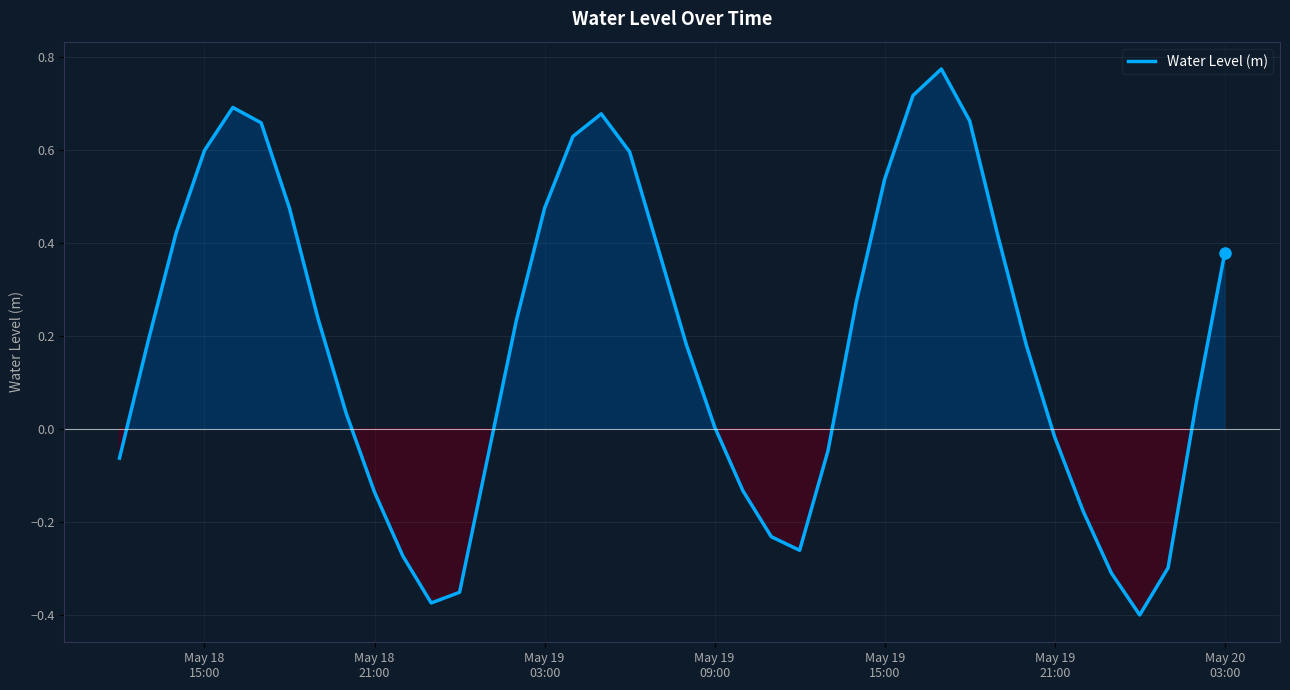

What is the difference between the maximum and minimum values?

1.2